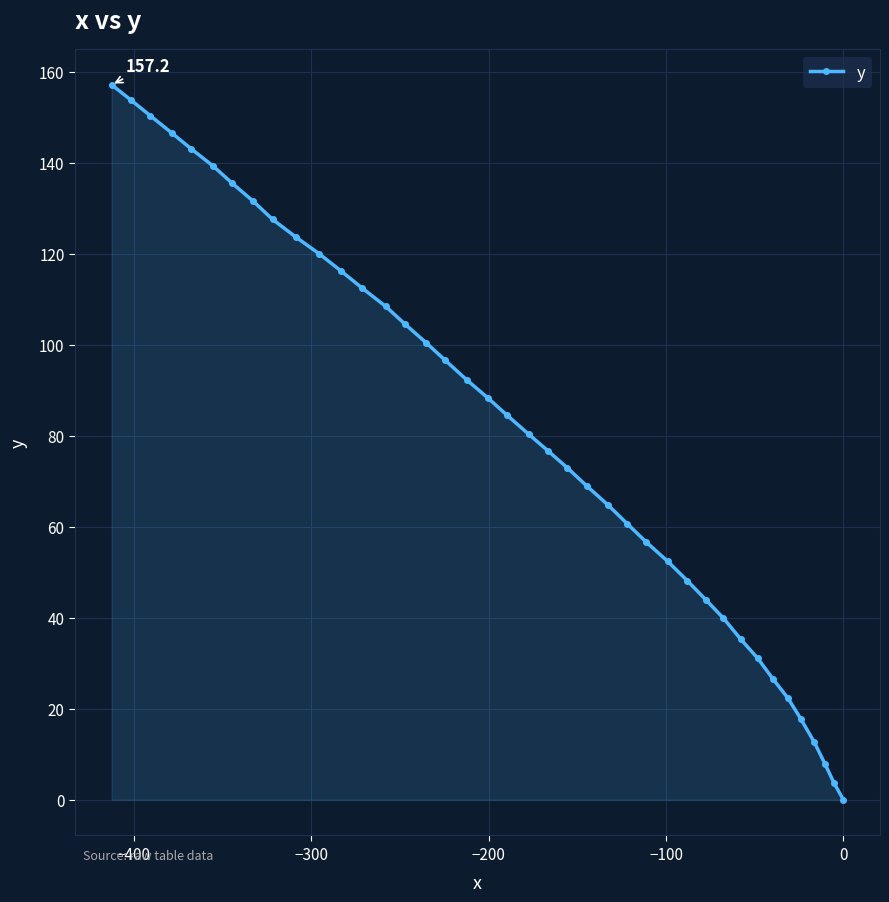

What is the sum of all values?

3255.8